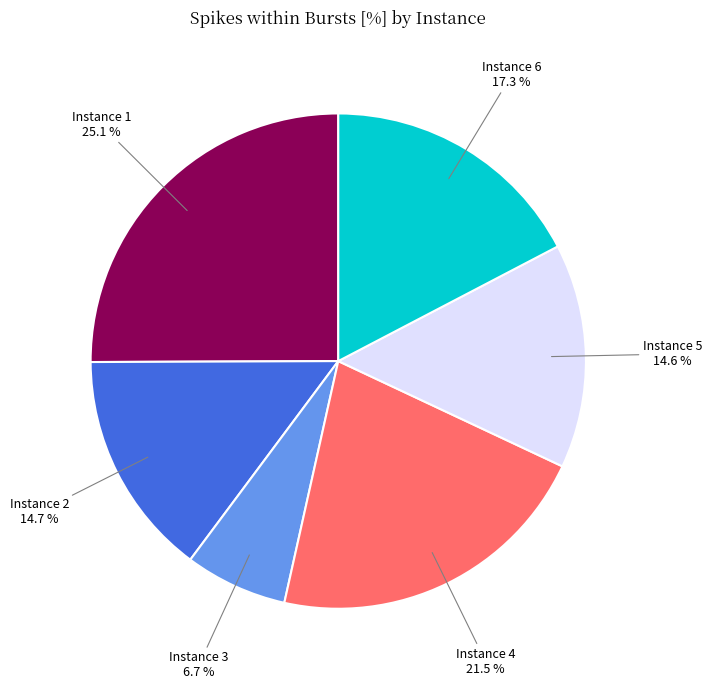

What percentage do Instance 4 and Instance 6 together represent?

38.8%